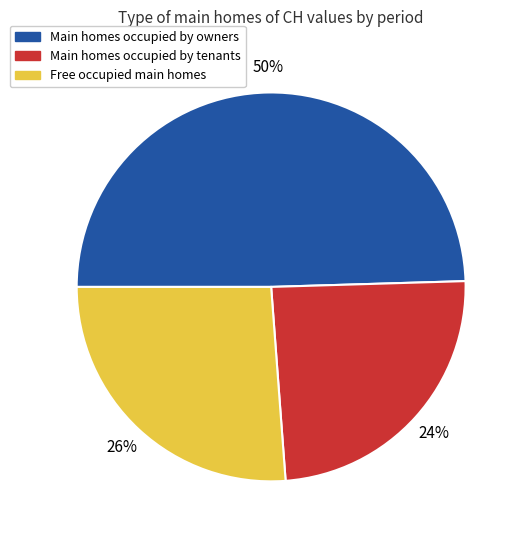

Is there any slice that represents more than half of the pie?

No